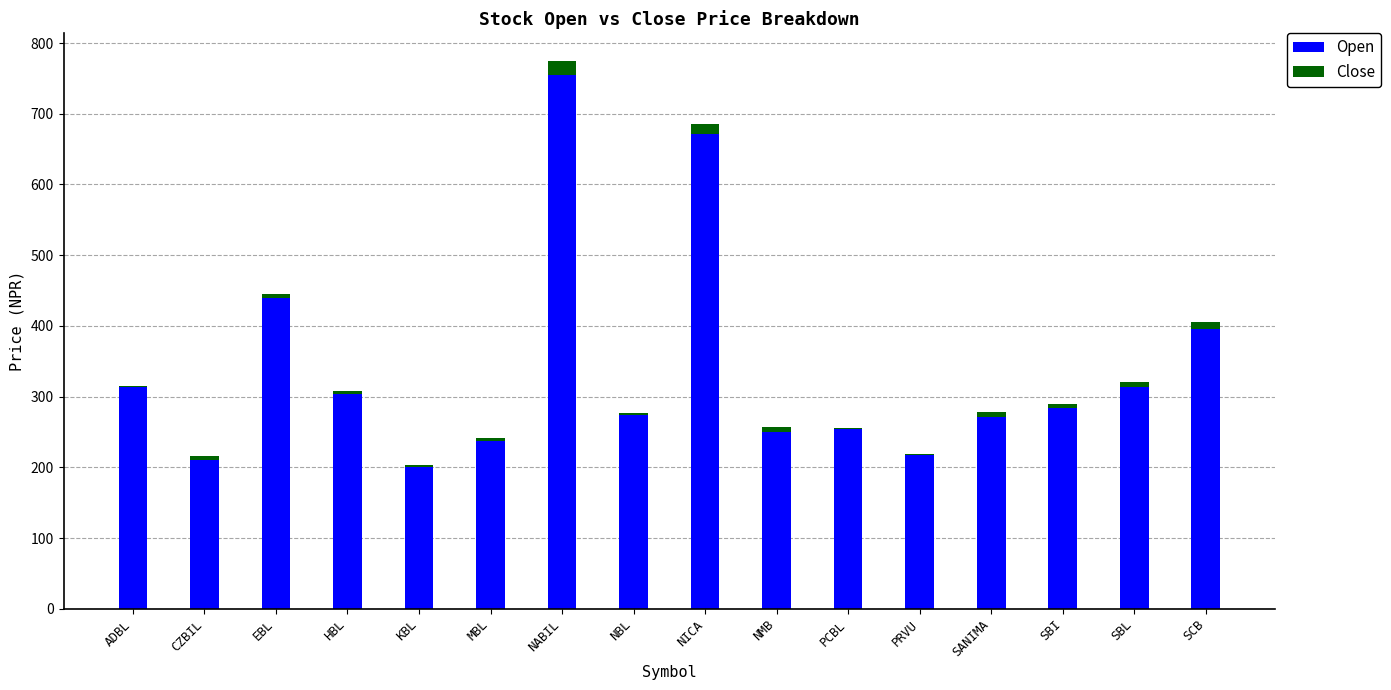

Which category has the highest value in the Open series?

NABIL